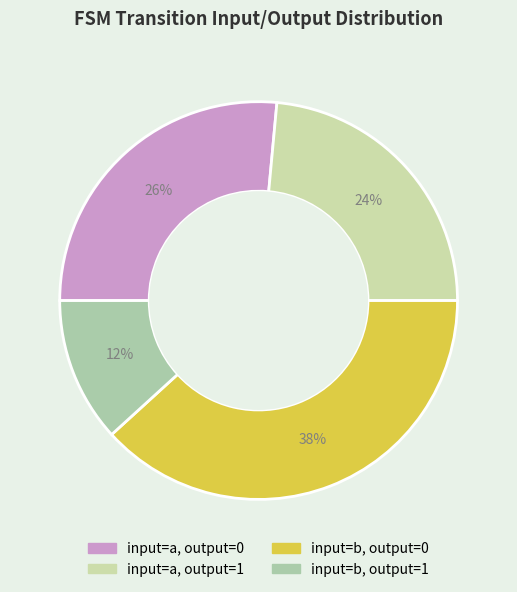

How many segments does this pie chart have?

4